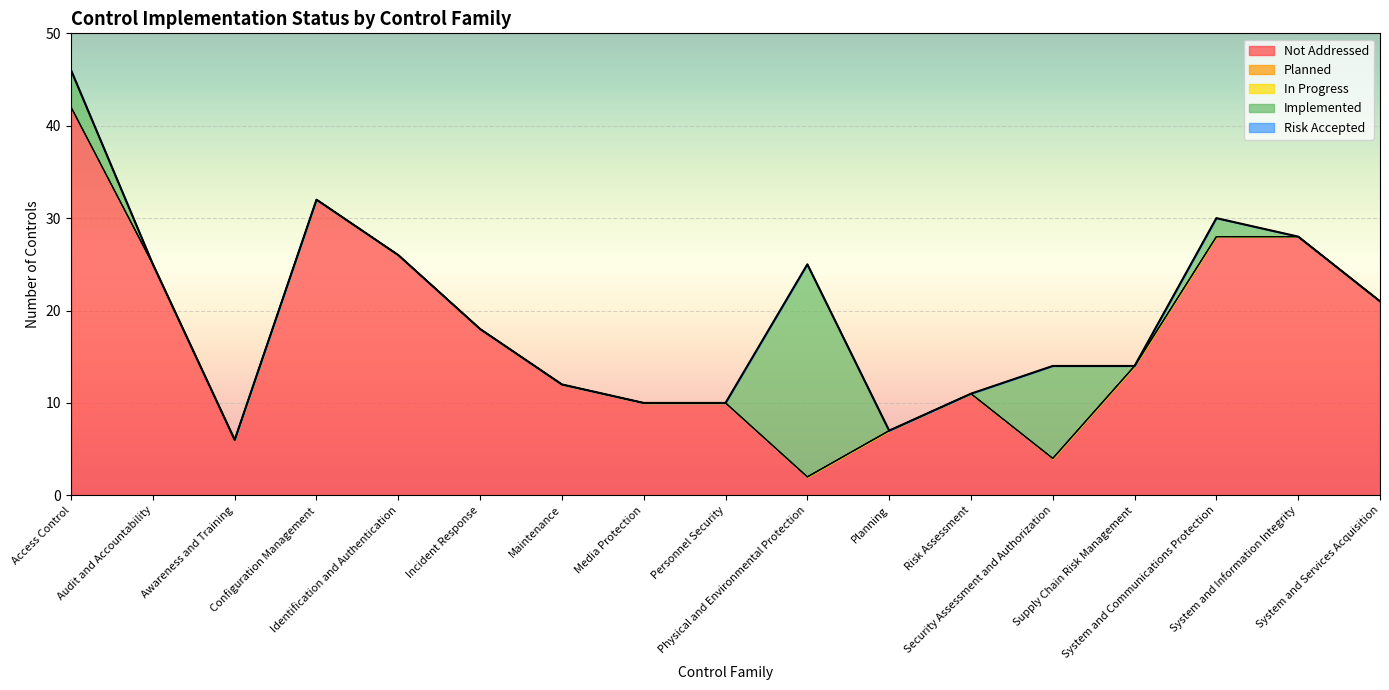

How many series are shown in this chart?

5